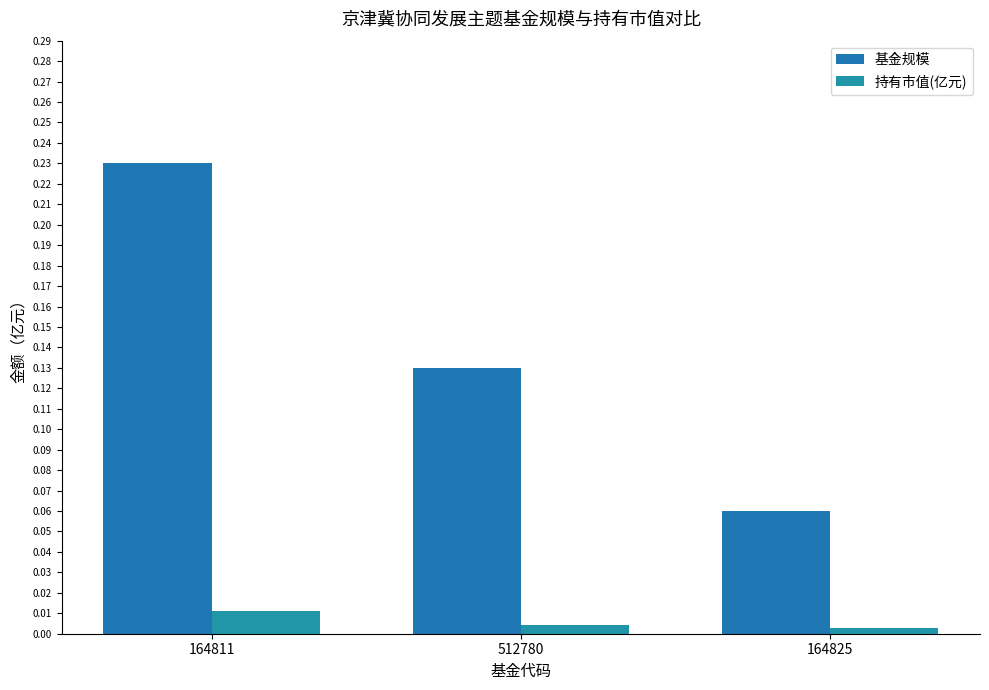

At which label is 持有市值(亿元) closest to 0?

164825